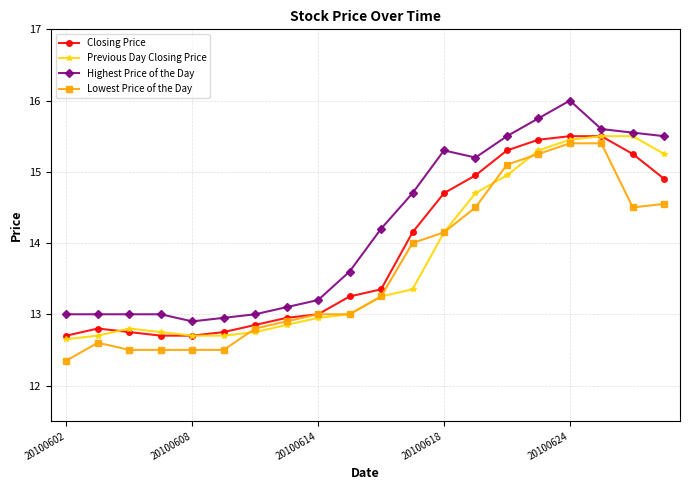

Rank the series by their average value, from lowest to highest.

Lowest Price of the Day, Previous Day Closing Price, Closing Price, Highest Price of the Day